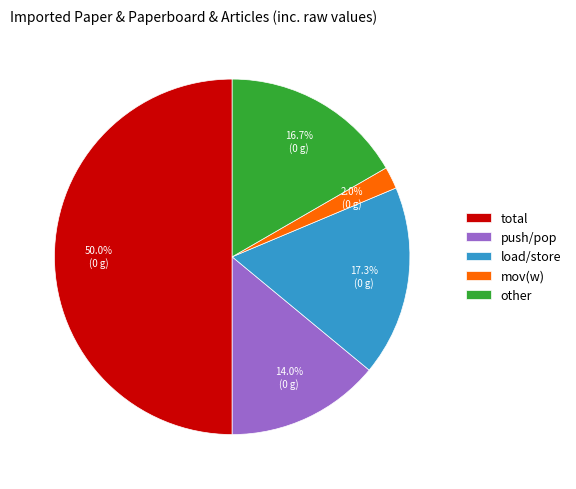

Rank the categories by value from lowest to highest.

mov(w), push/pop, other, load/store, total